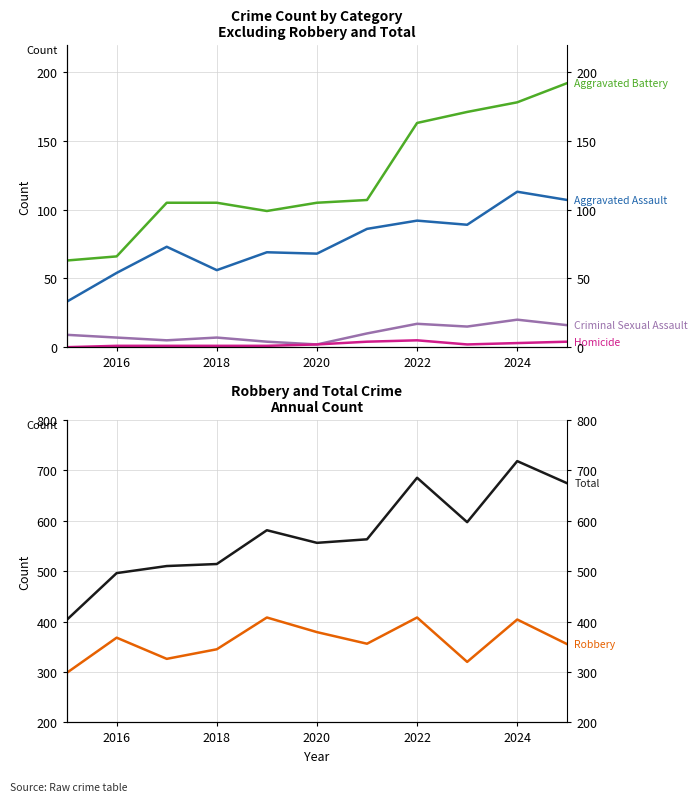

Reading right to left, transcribe all the data shown in this chart.

Aggravated Assault: 107	113	89	92	86	68	69	56	73	54	33
Aggravated Battery: 192	178	171	163	107	105	99	105	105	66	63
Criminal Sexual Assault: 16	20	15	17	10	2	4	7	5	7	9
Homicide: 4	3	2	5	4	2	1	1	1	1	0
Robbery: 355	404	320	408	356	379	408	345	326	368	298
Total: 674	718	597	685	563	556	581	514	510	496	403